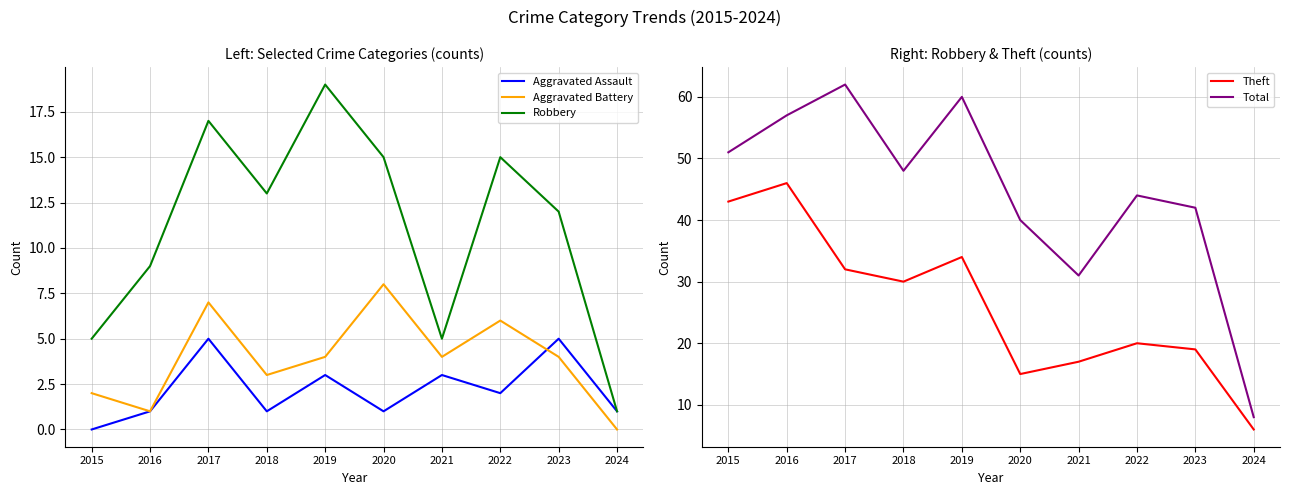

What are all the series names shown in the legend?

Aggravated Assault, Aggravated Battery, Robbery, Theft, Total